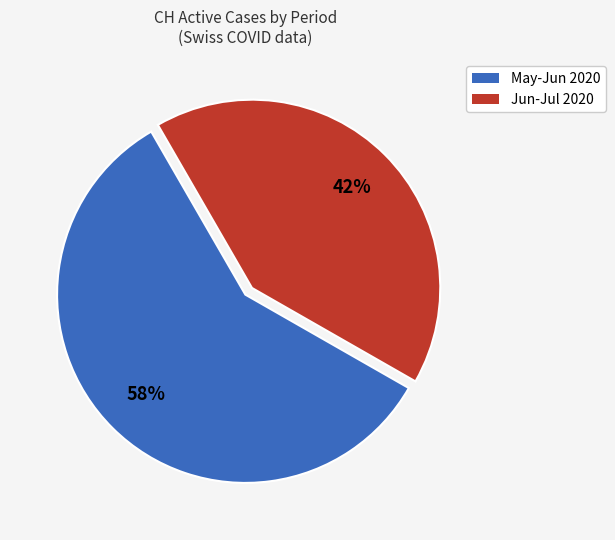

Rank the categories by value from highest to lowest.

May-Jun 2020, Jun-Jul 2020